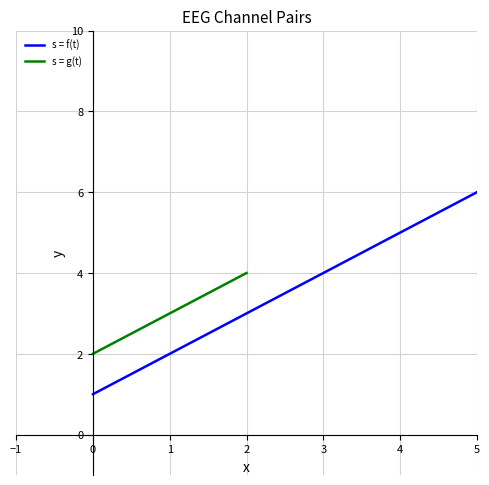

Rank the categories by s = f(t) value from highest to lowest.

5, 4, 3, 2, 1, 0